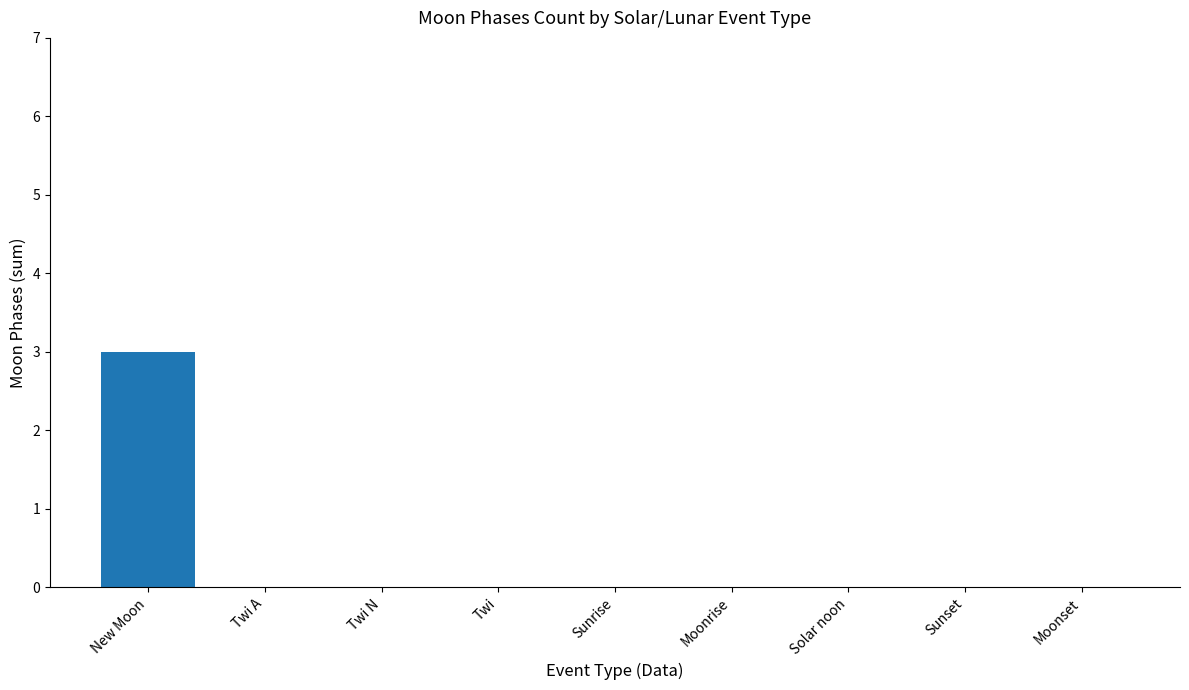

The chart shows a value of 2 at Sunset. True or false?

False